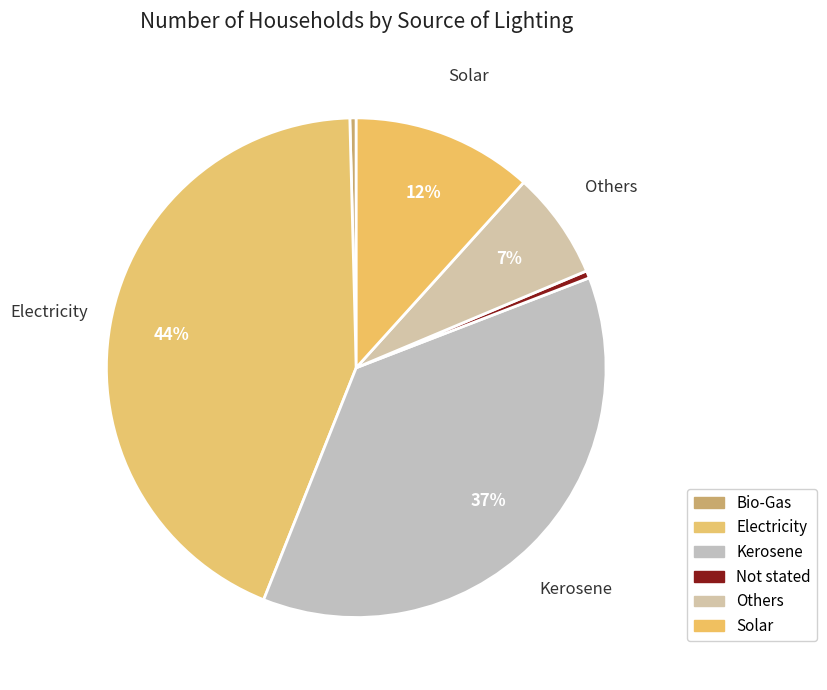

Is there any slice that represents more than half of the pie?

No